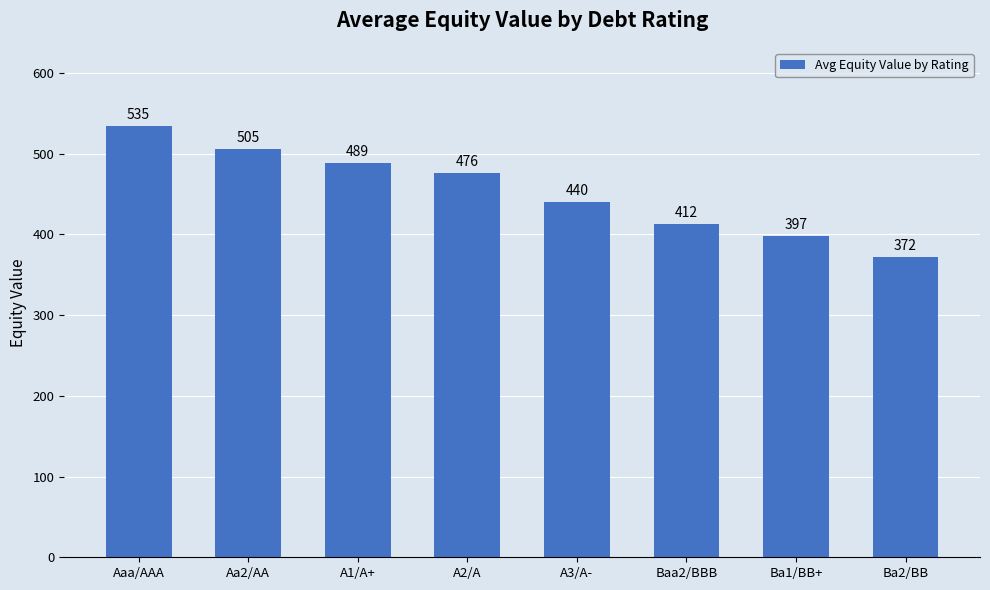

Does the chart contain stacked bars?

No